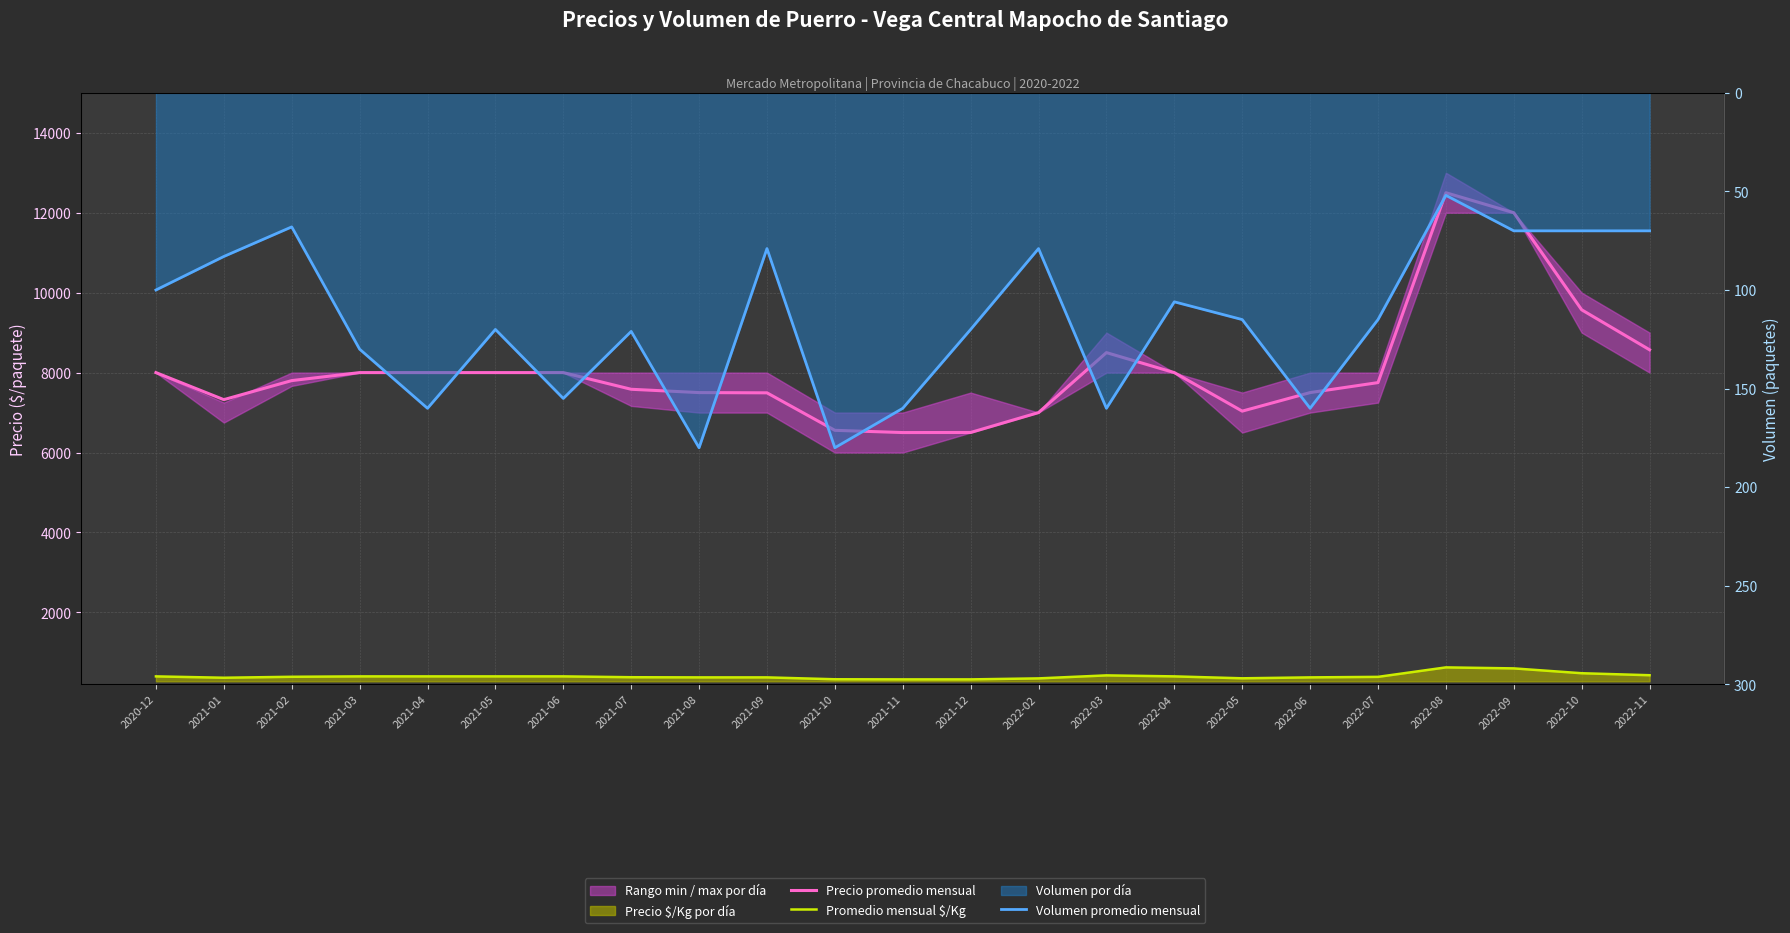

True or false: Volumen promedio mensual and Promedio mensual $/Kg cross at least once.

False